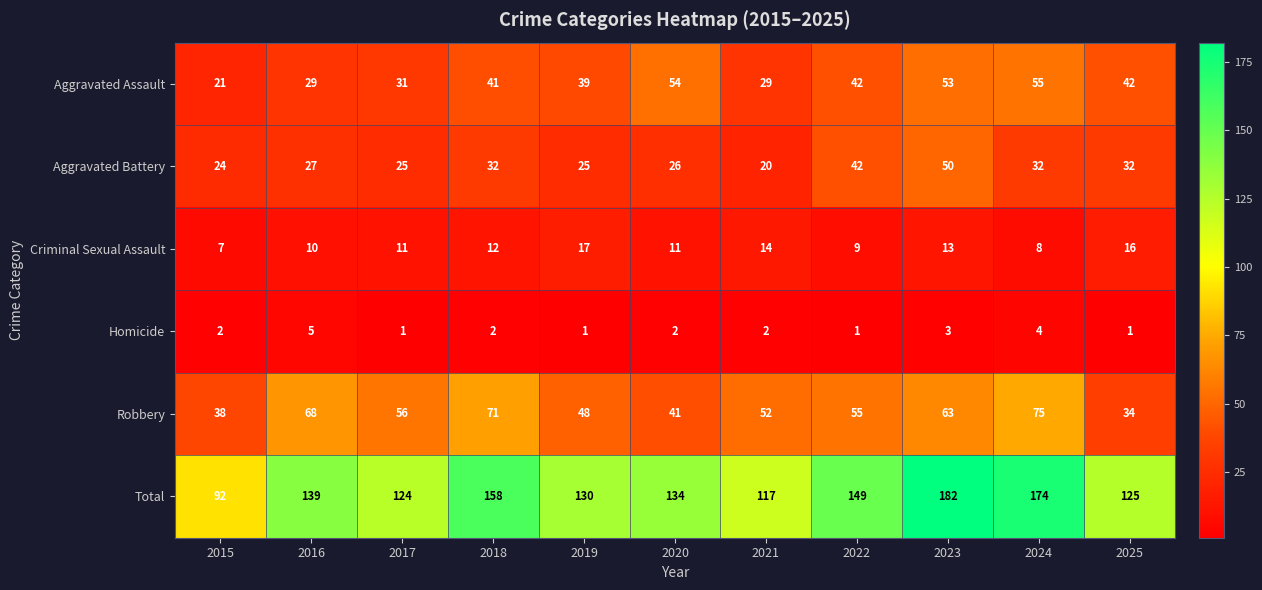

Count the Criminal Sexual Assault values in the range 9 to 14.

7